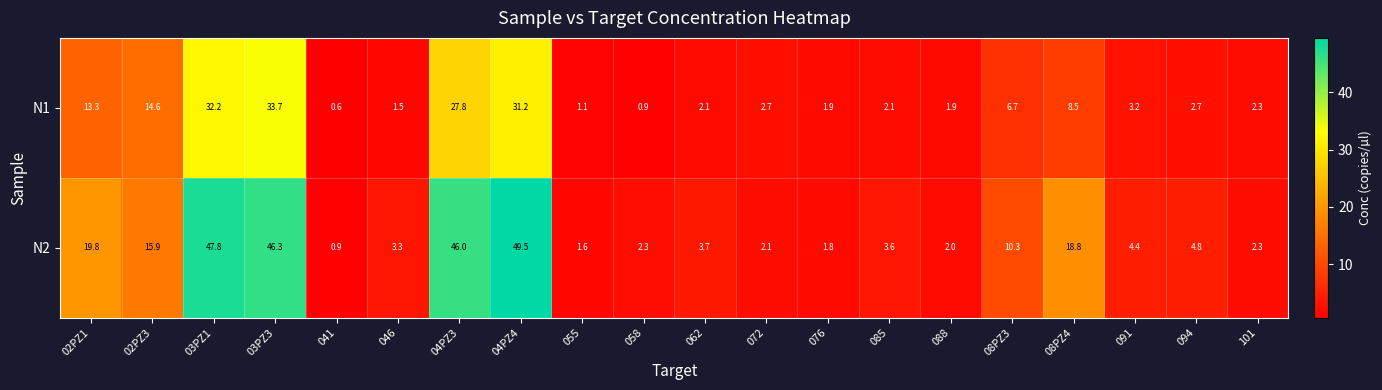

Rank the series by their maximum value, from lowest to highest.

N1, N2